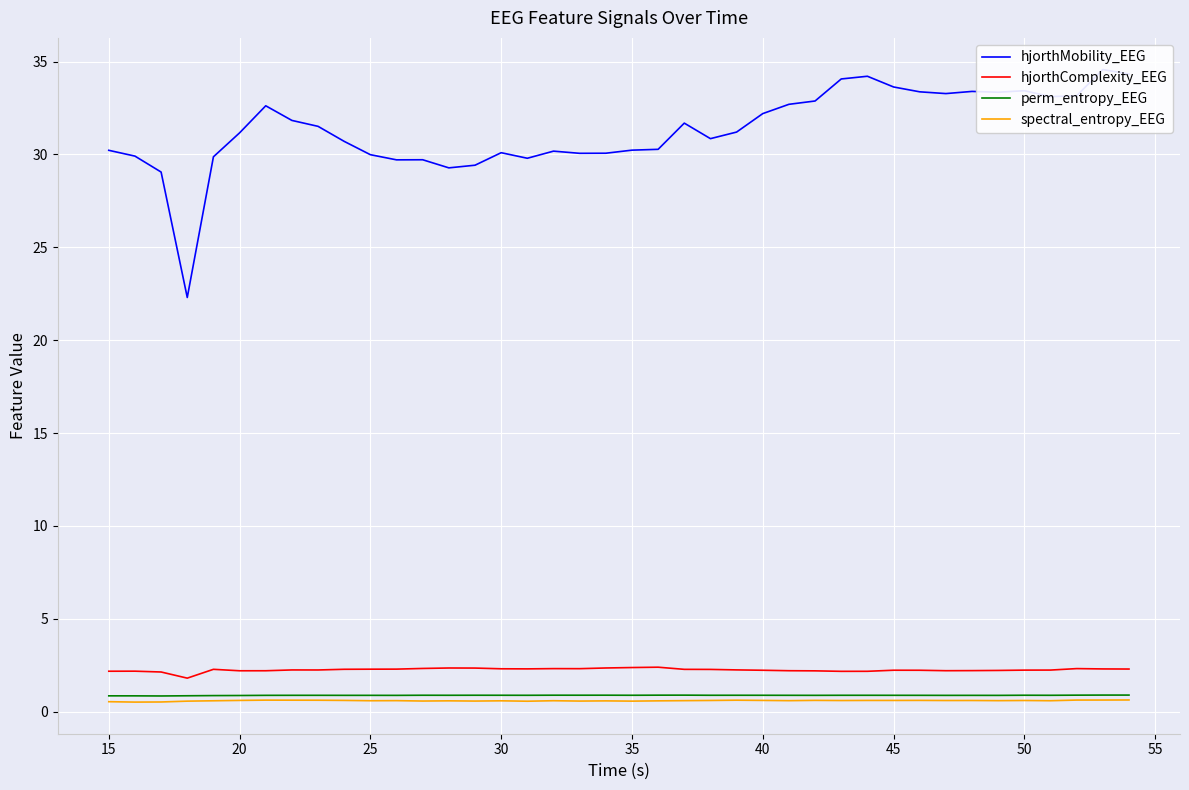

What is the maximum value for hjorthComplexity_EEG?

2.4